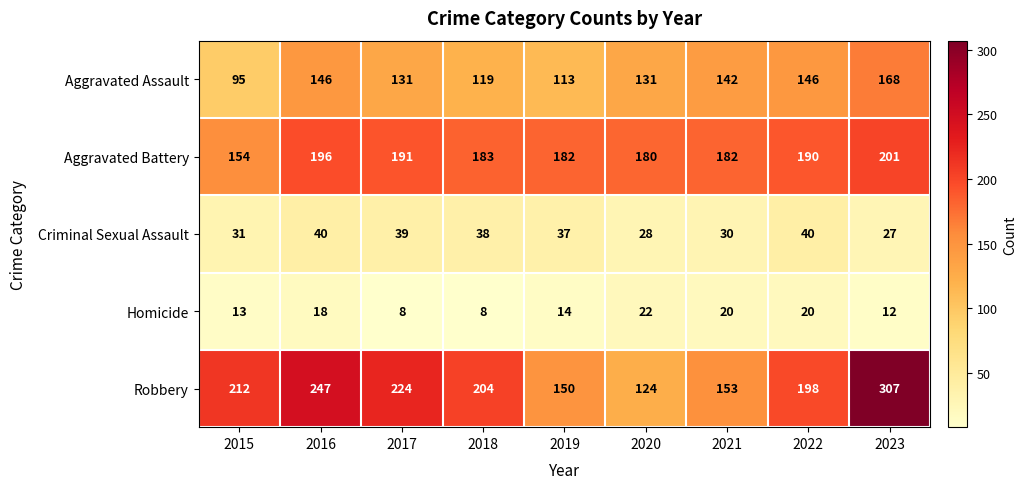

What is the difference between the Robbery values at 2017 and 2021?

71